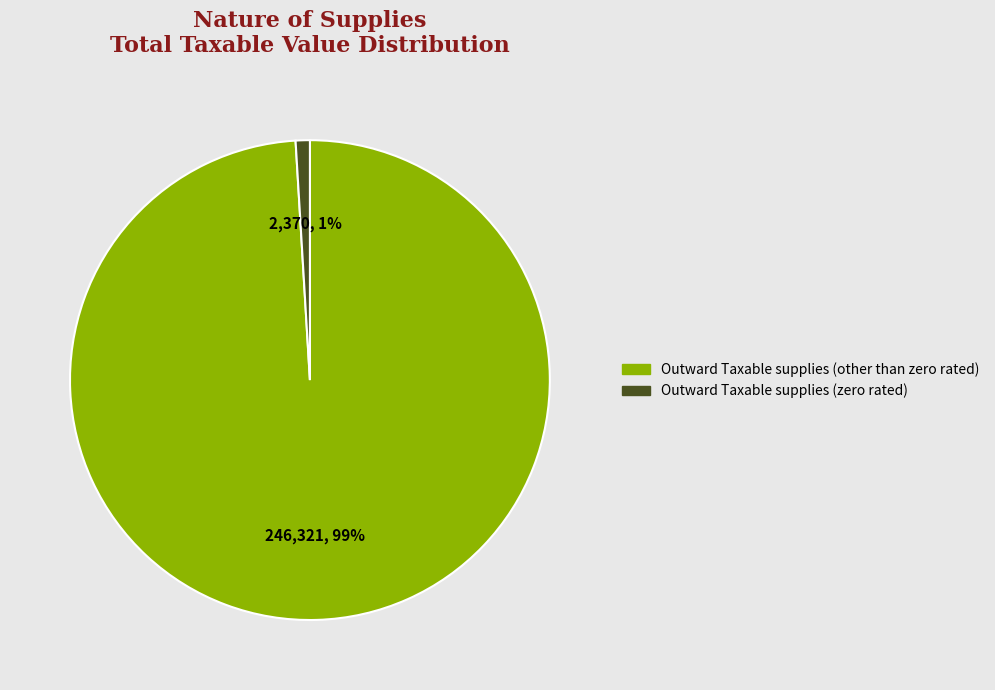

How many segments does this pie chart have?

2